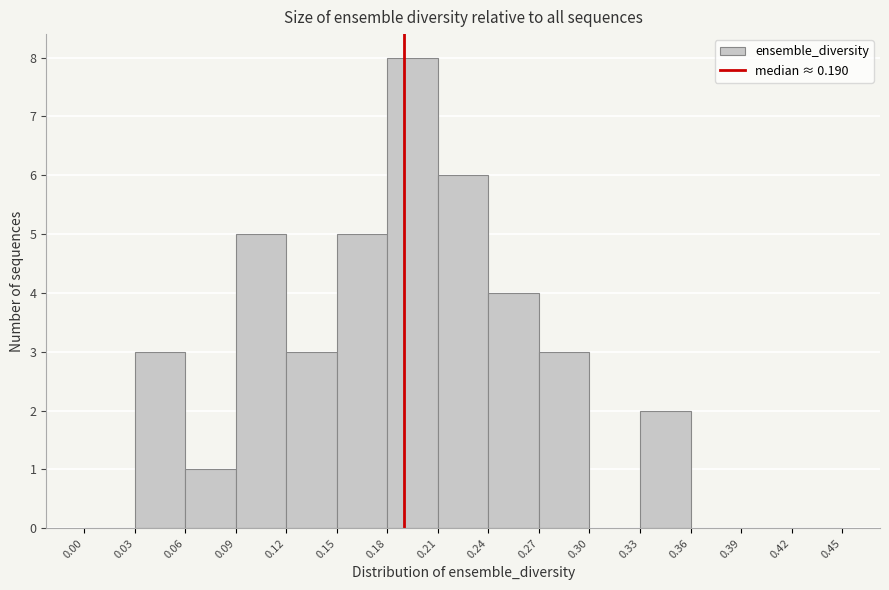

Reading left to right, transcribe this chart: for each bar, give the range it covers on the x-axis and its height. The values are not printed on the chart, so give them approximately, as read against the axis.

0.00 to 0.03: 0
0.03 to 0.06: 3
0.06 to 0.09: 1
0.09 to 0.12: 5
0.12 to 0.15: 3
0.15 to 0.18: 5
0.18 to 0.21: 8
0.21 to 0.24: 6
0.24 to 0.27: 4
0.27 to 0.30: 3
0.30 to 0.33: 0
0.33 to 0.36: 2
0.36 to 0.39: 0
0.39 to 0.42: 0
0.42 to 0.45: 0